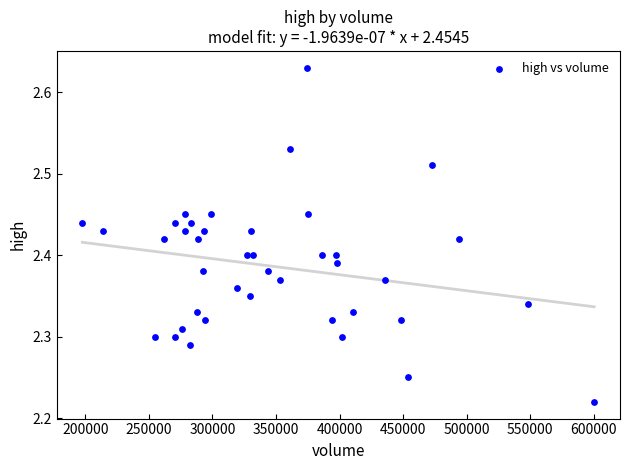

What is the range of Y values (max minus min)?

0.4